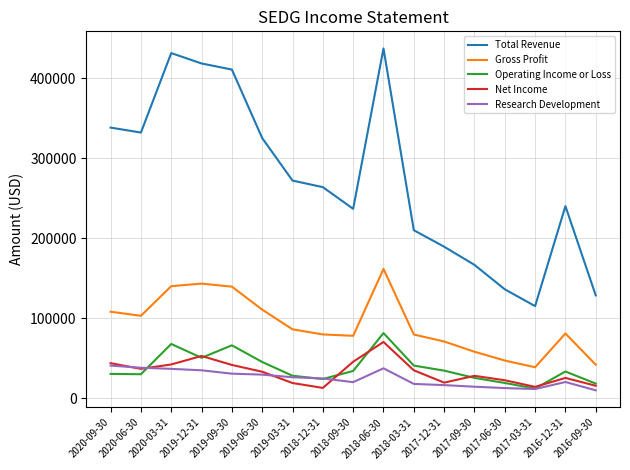

True or false: Total Revenue and Operating Income or Loss intersect in this chart.

False